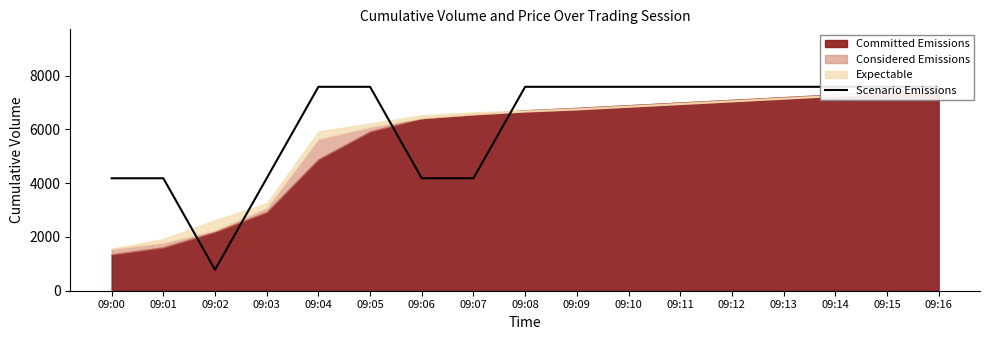

What is the minimum value shown in the chart?

781.5